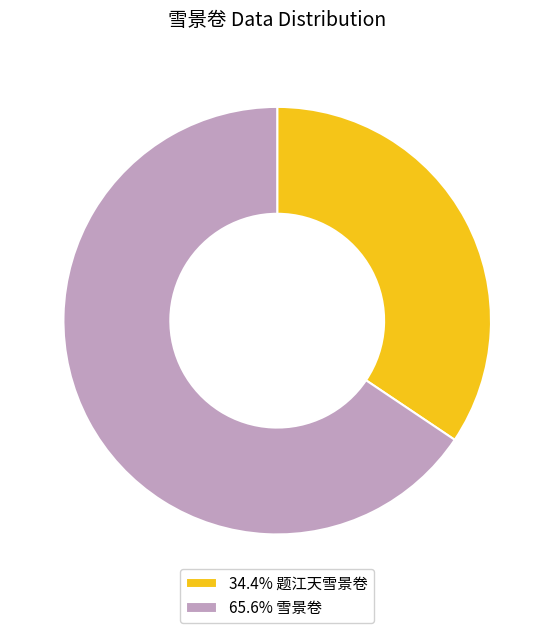

What is the ratio of the value at 65.6% 雪景卷 to the value at 34.4% 题江天雪景卷?

1.9